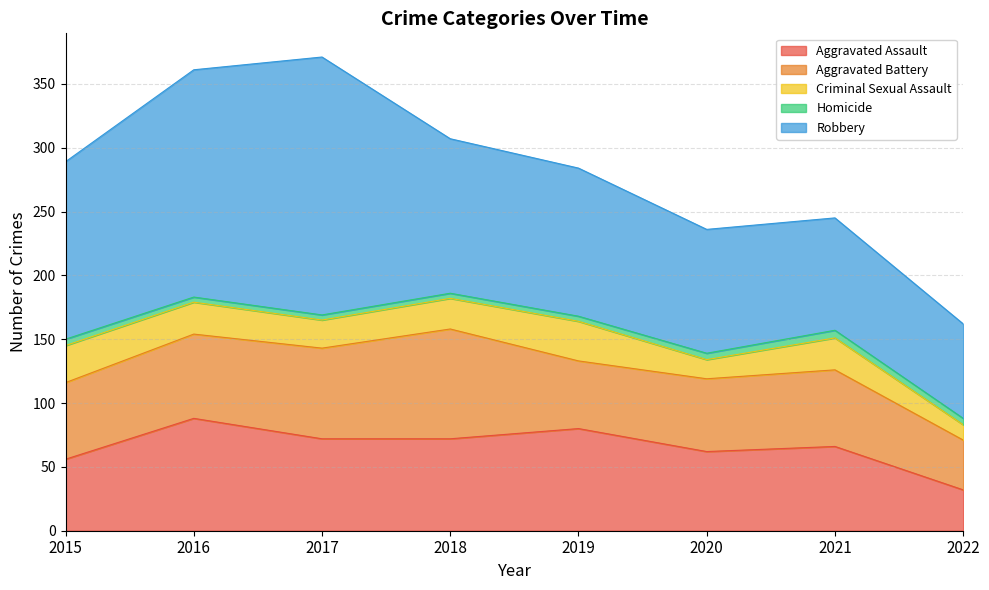

Which has a higher value, 2016 or 2020?

2016